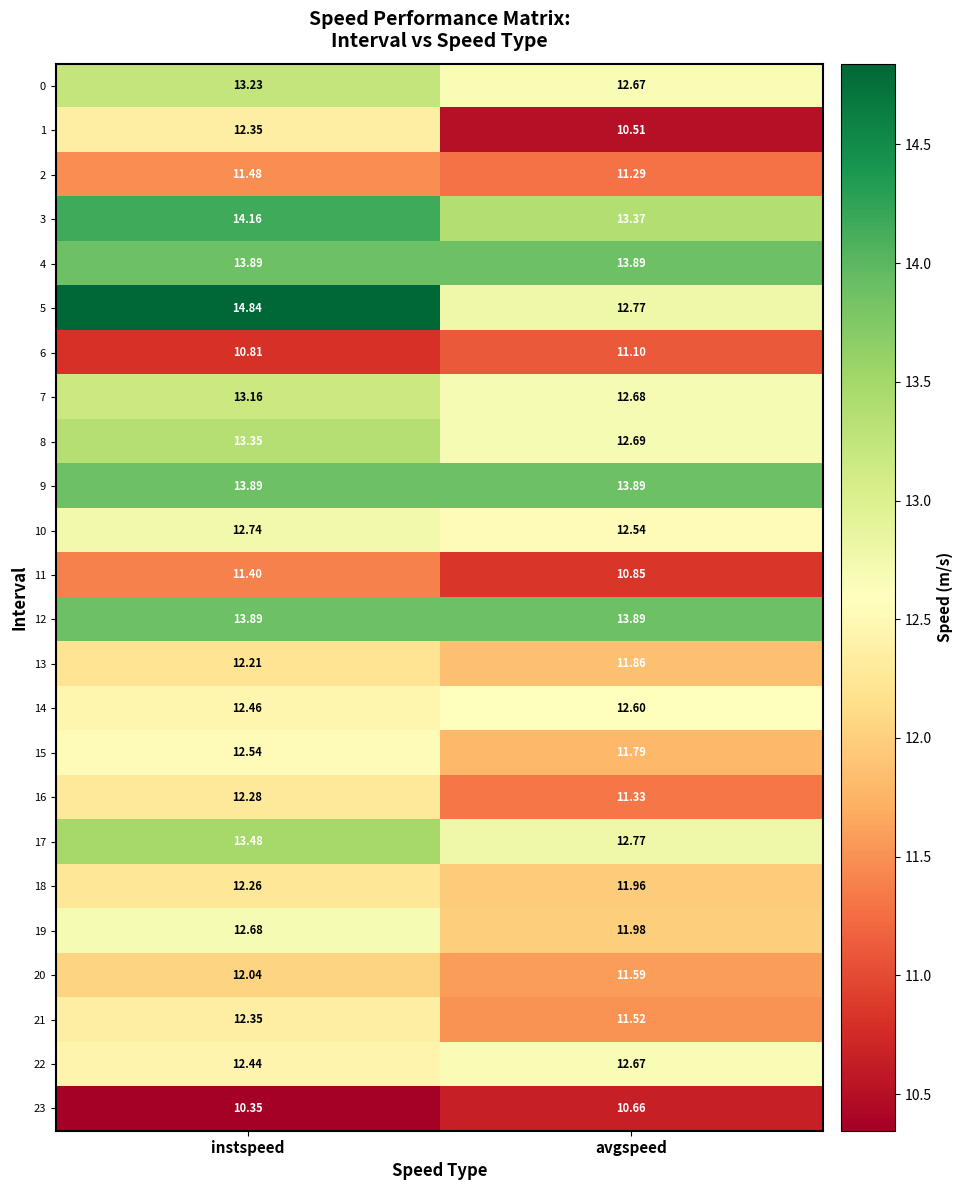

At which category is the sum across all series the highest?

instspeed